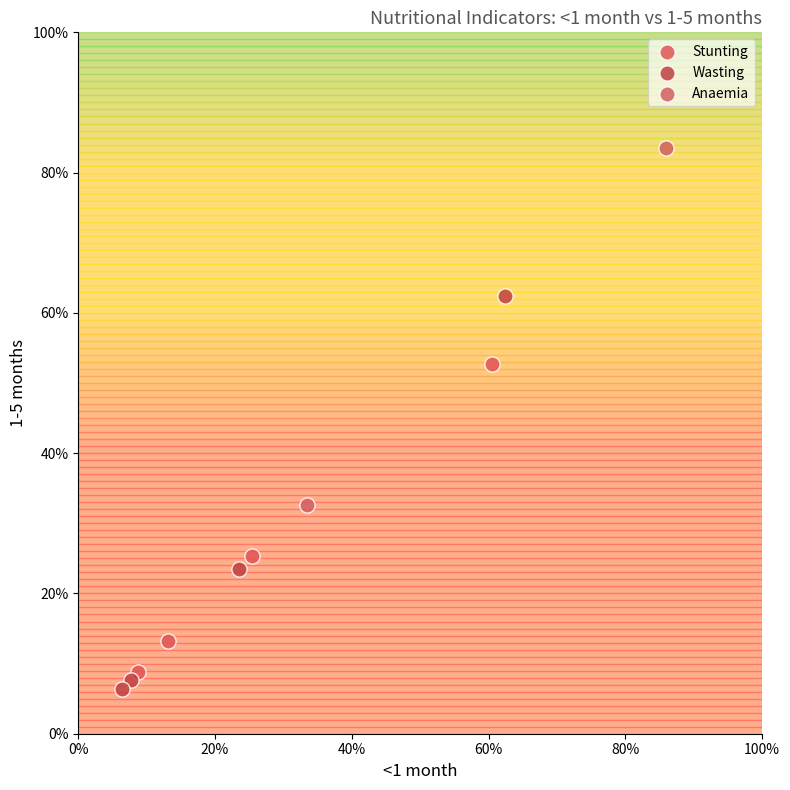

Which series has the widest spread of Y values?

Wasting